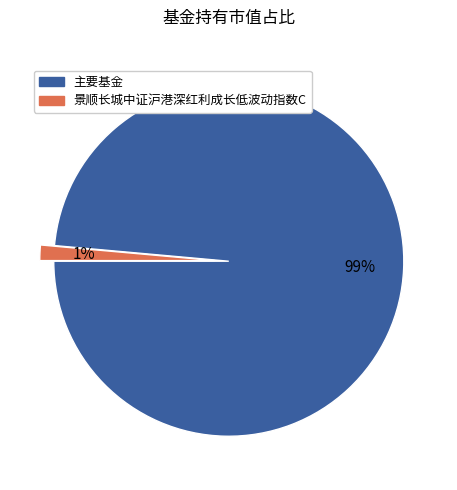

To the nearest percent, what is the average slice percentage?

50%